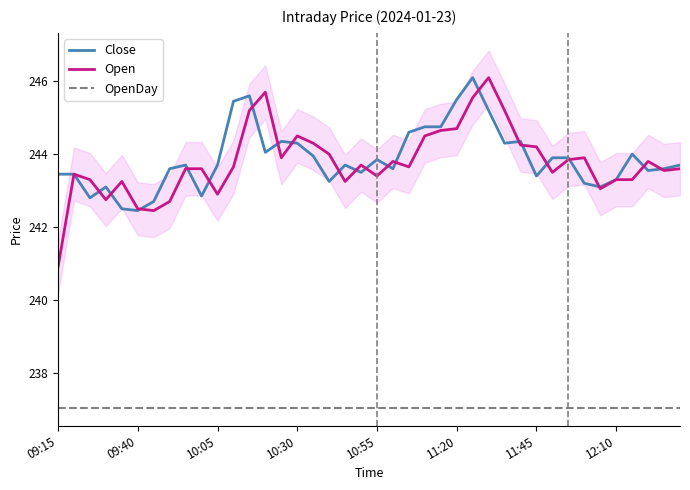

What are all the series names shown in the legend?

Close, Open, OpenDay